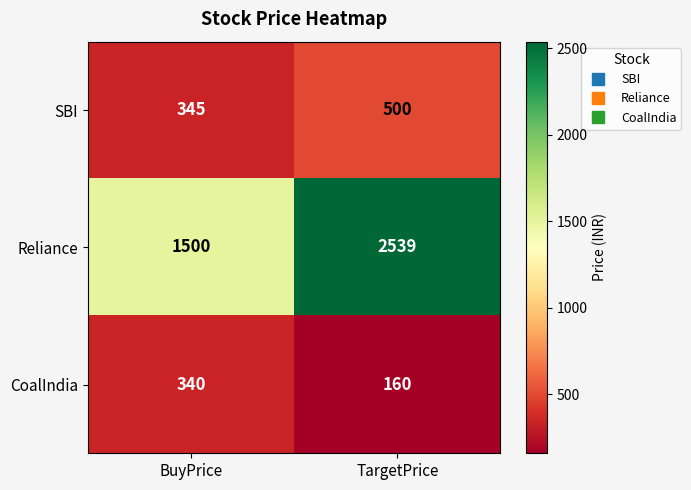

Rank the series by their maximum value, from lowest to highest.

CoalIndia, SBI, Reliance